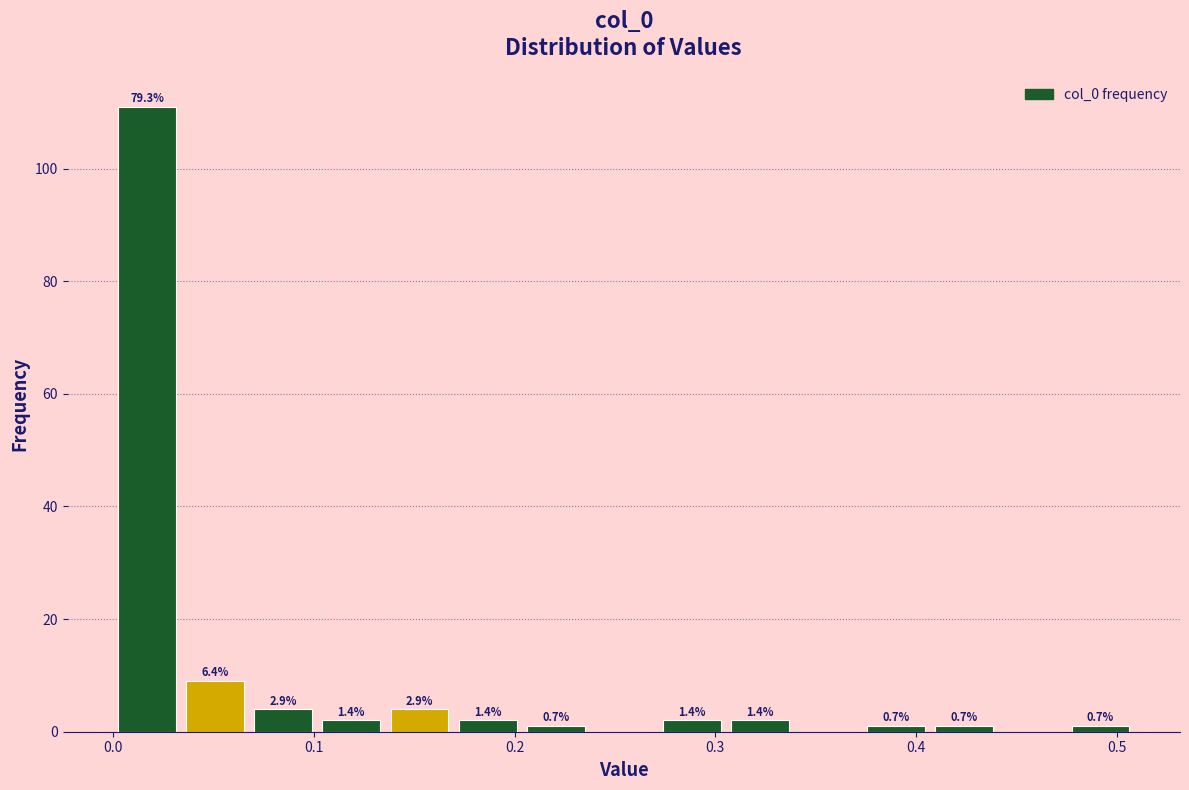

Around what value on the x-axis is the tallest bar? Give the approximate position of its centre, as read against the axis.

0.02